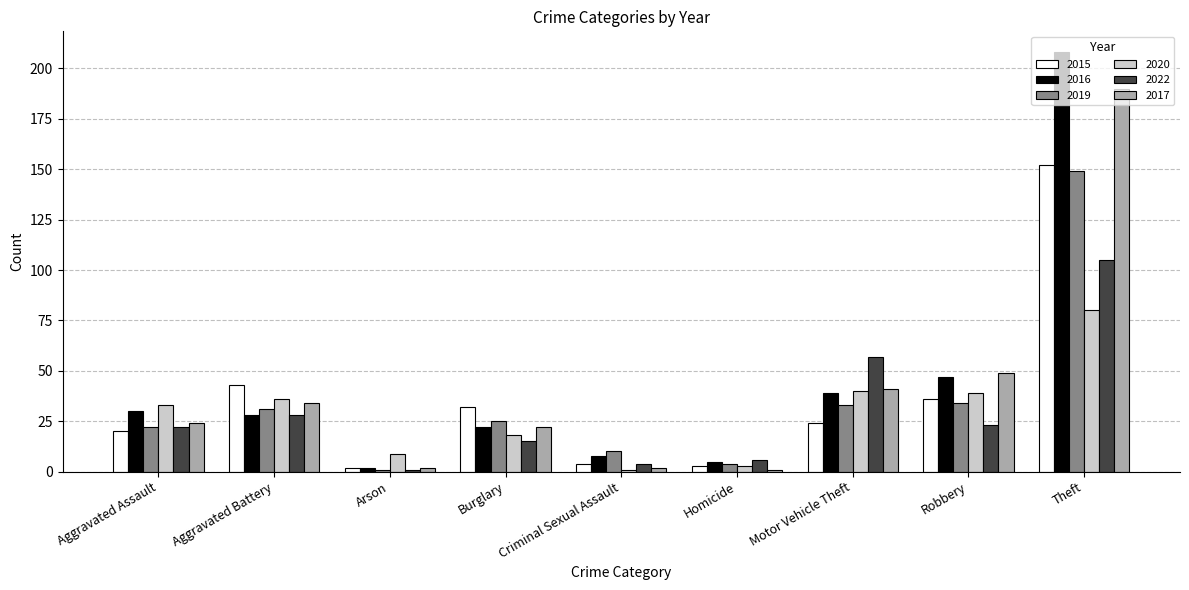

What is the difference between the 2016 values at Theft and Arson?

206